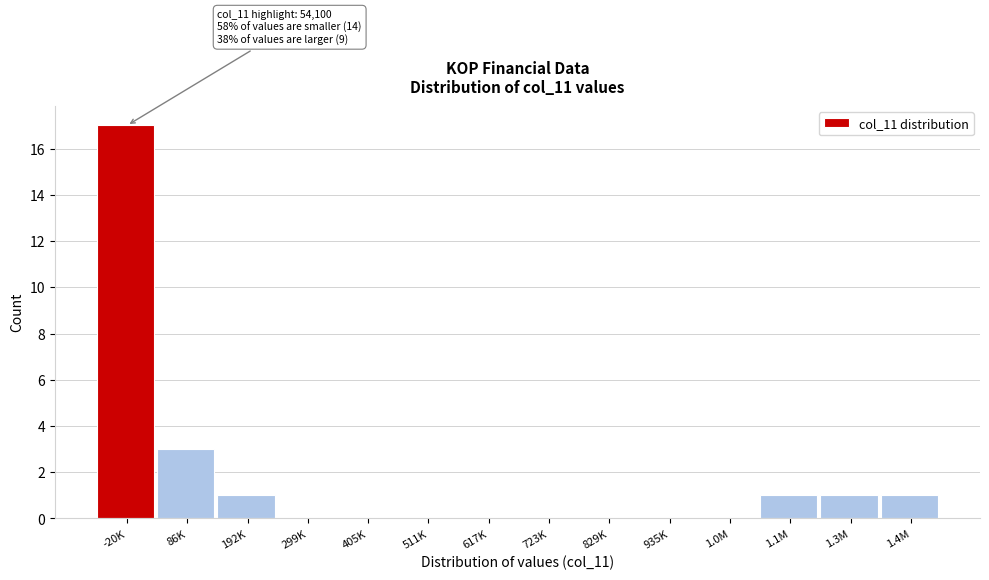

Reading right to left, extract all data points from this chart.

1.4M=1	1.3M=1	1.1M=1	1.0M=0	935K=0	829K=0	723K=0	617K=0	511K=0	405K=0	299K=0	192K=1	86K=3	-20K=17